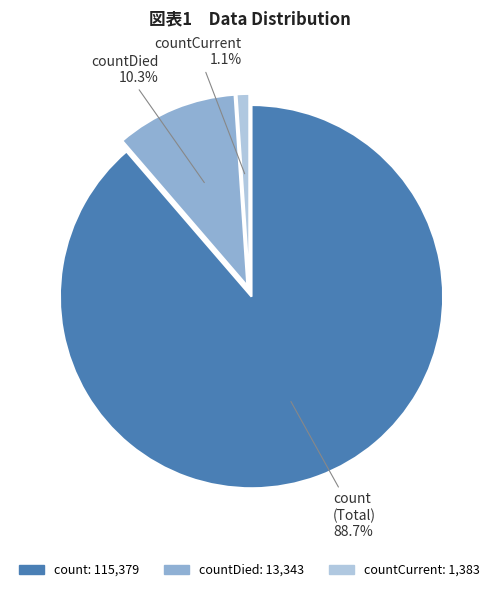

Is there any slice that represents more than half of the pie?

Yes